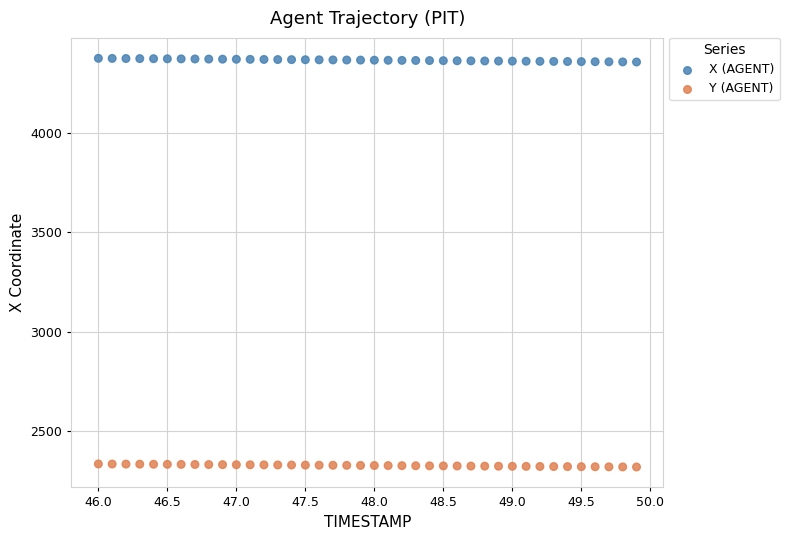

What is the X range (max minus min) for the scatter plot?

3.9